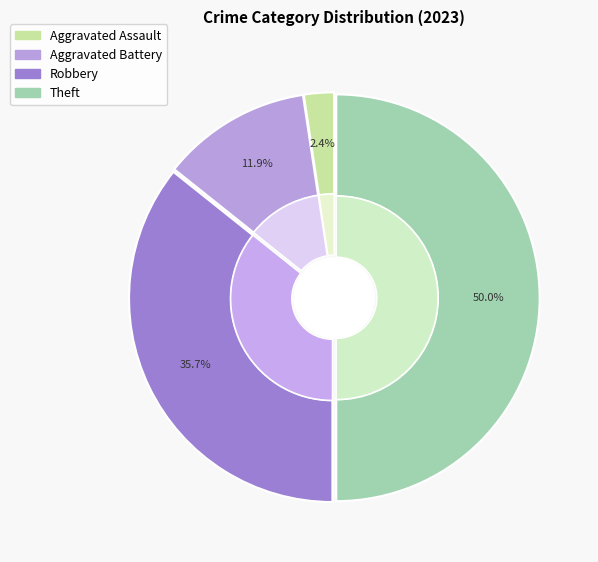

What is the change in value from Aggravated Assault to Robbery?

+14